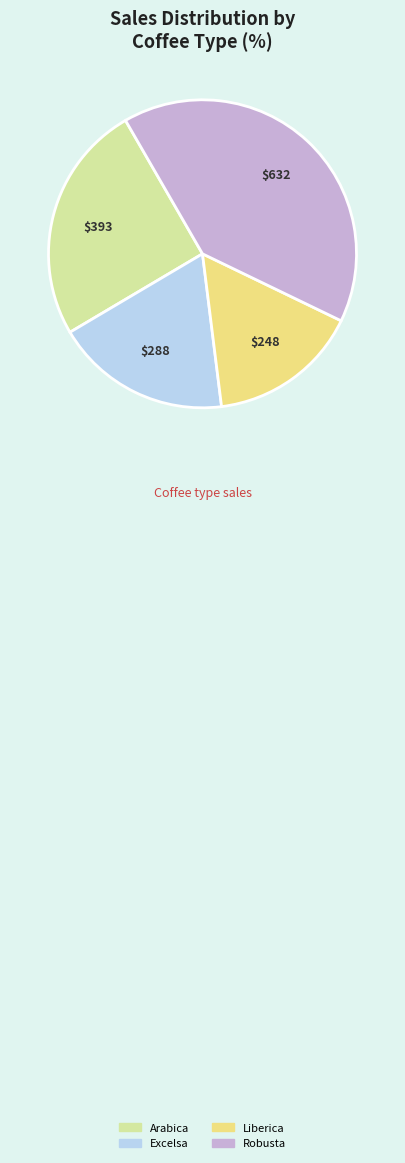

What is the ratio of the value at Liberica to the value at Arabica?

0.6